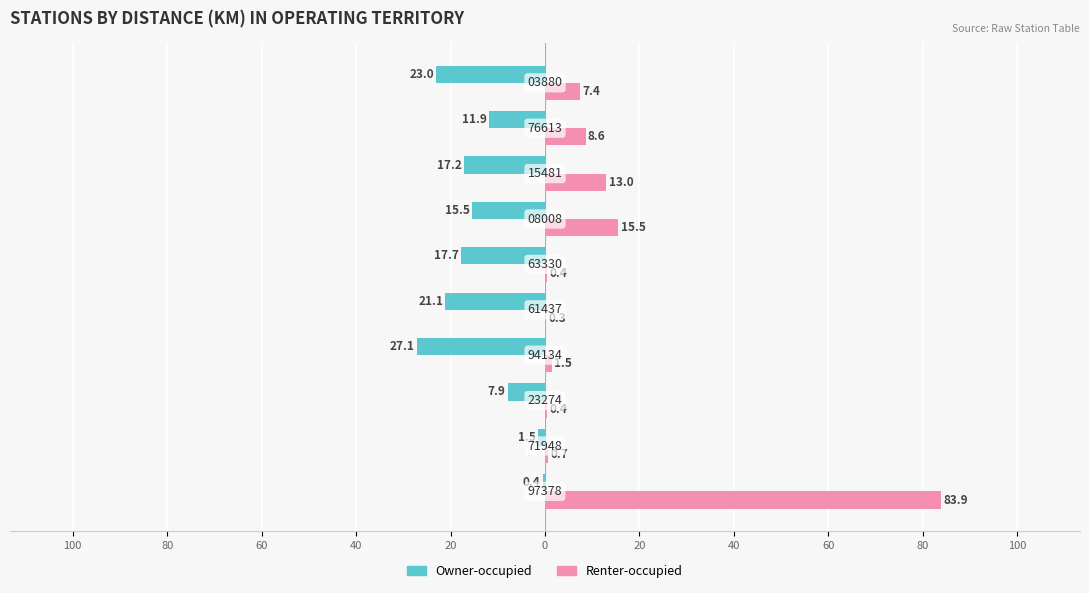

What are all the series names shown in the legend?

Owner-occupied, Renter-occupied